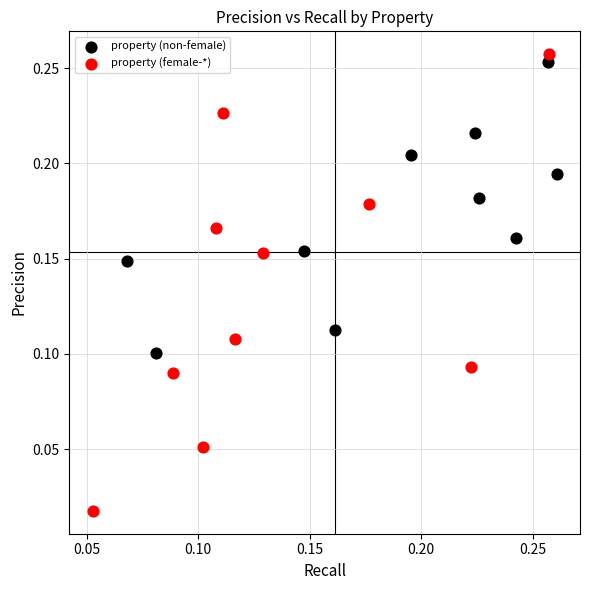

Which series has the widest spread of Y values?

property (female-*)